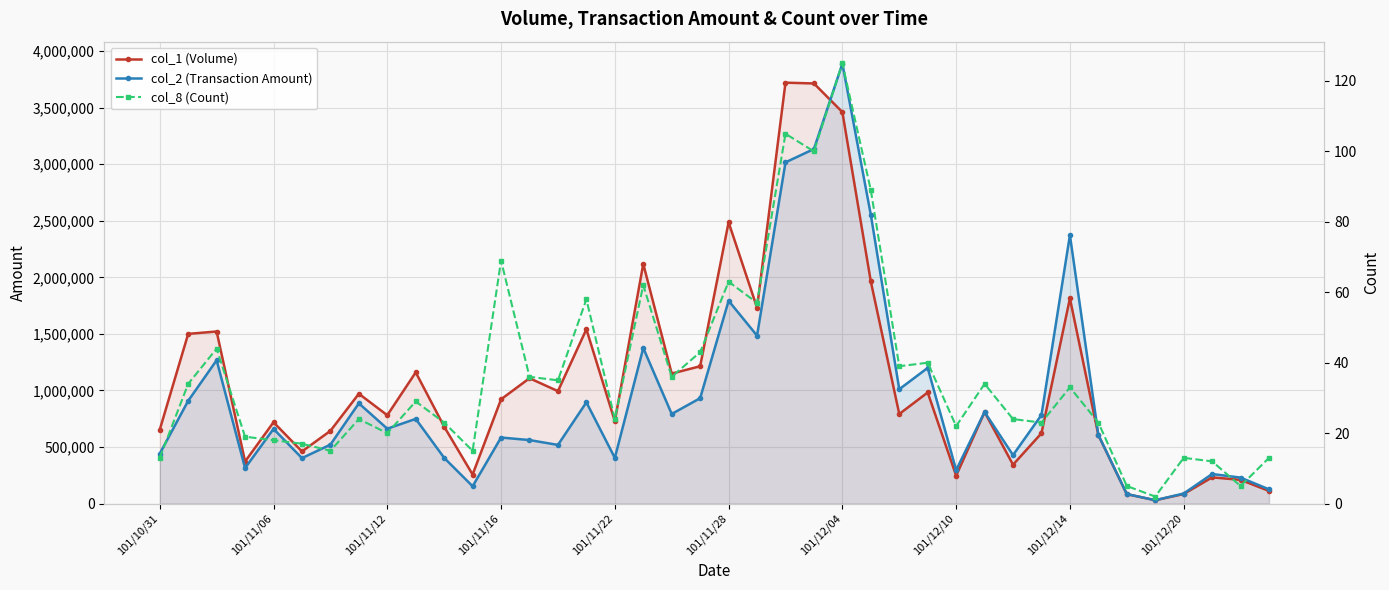

What is the sum of the col_1 (Volume) values at 17 and 29?

2927000